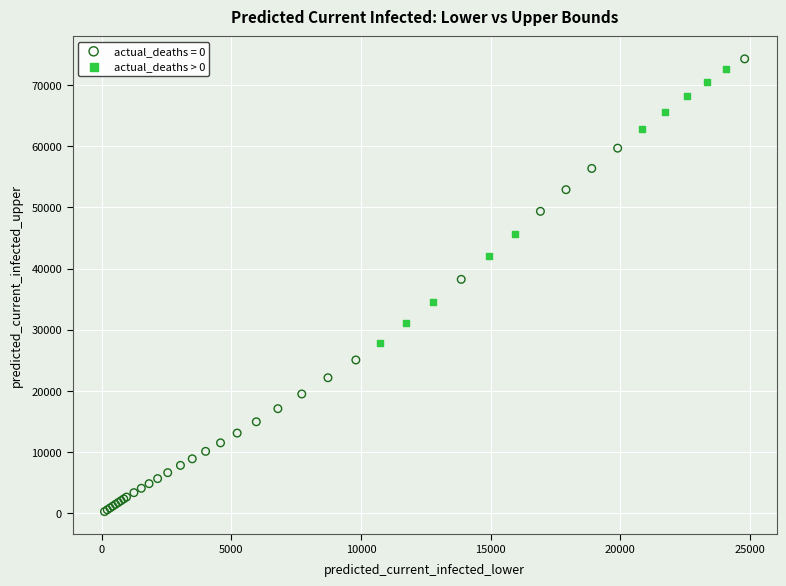

Which series has the largest Y range (max minus min)?

actual_deaths = 0